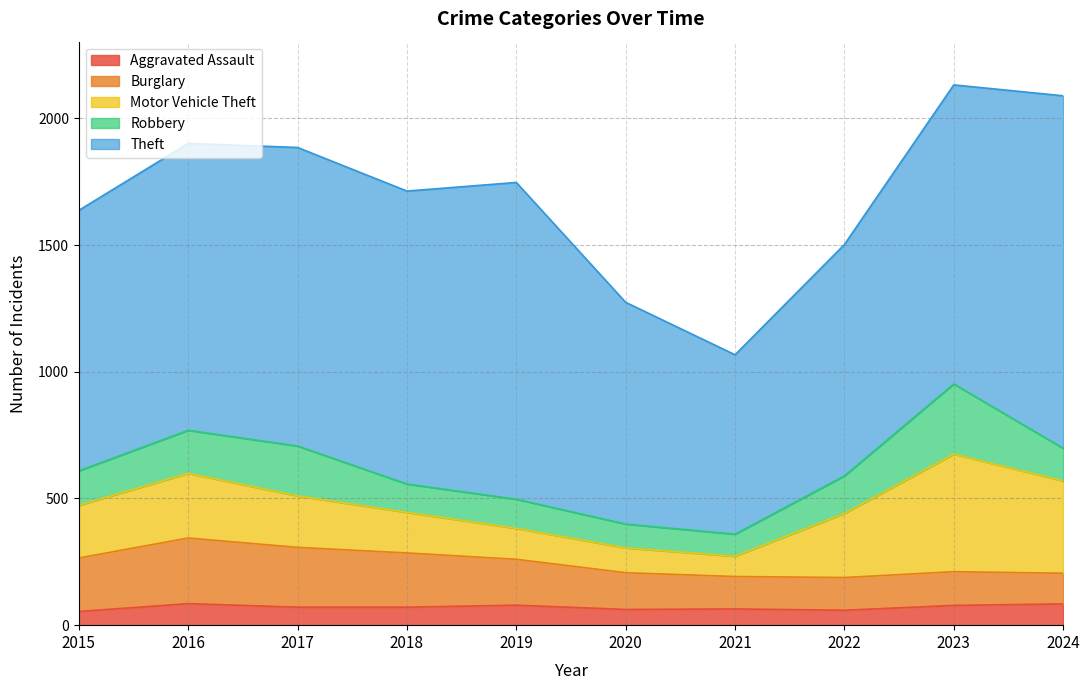

Reading left to right, extract all data points from this chart.

Aggravated Assault: 2015=54	2016=85	2017=71	2018=71	2019=79	2020=62	2021=64	2022=59	2023=78	2024=84
Burglary: 2015=211	2016=259	2017=236	2018=214	2019=181	2020=145	2021=128	2022=129	2023=133	2024=121
Motor Vehicle Theft: 2015=208	2016=255	2017=203	2018=160	2019=122	2020=98	2021=80	2022=253	2023=464	2024=364
Robbery: 2015=136	2016=170	2017=197	2018=112	2019=115	2020=94	2021=87	2022=148	2023=277	2024=129
Theft: 2015=1028	2016=1132	2017=1178	2018=1156	2019=1250	2020=875	2021=708	2022=913	2023=1180	2024=1391